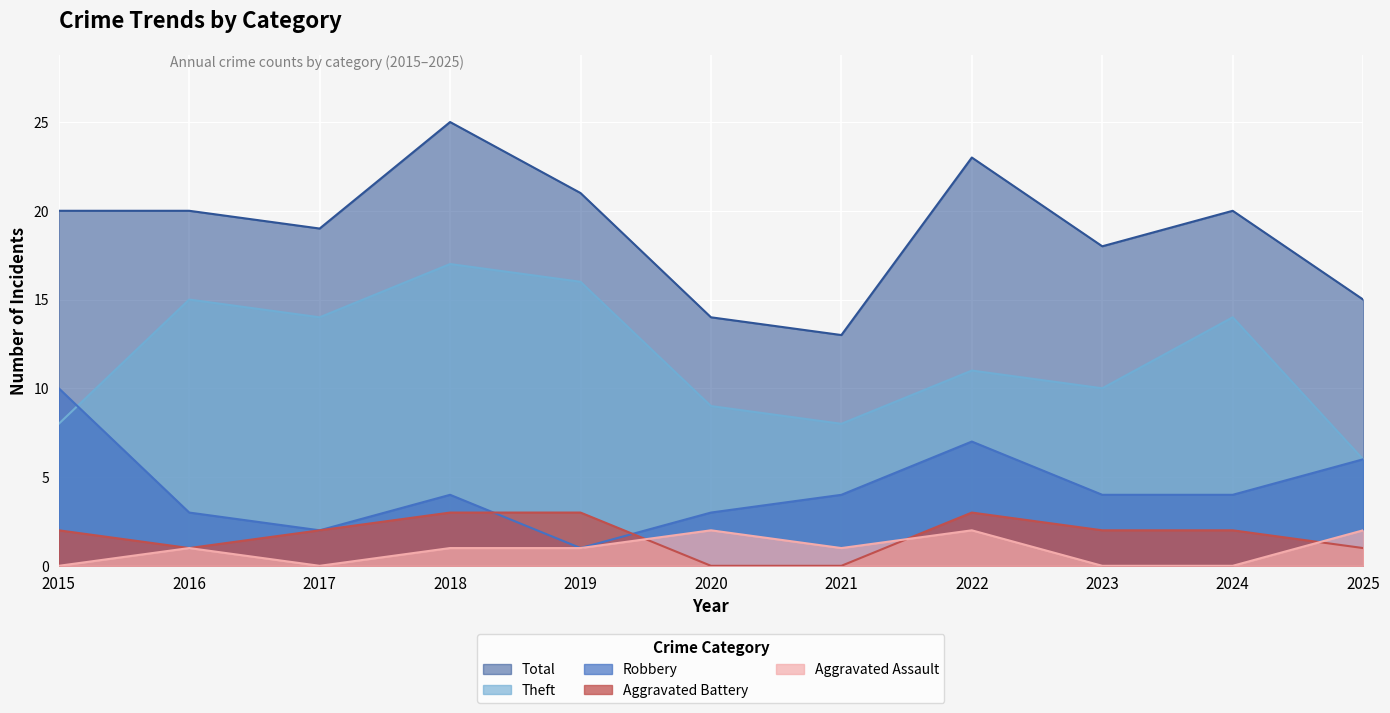

Reading left to right, list all the values displayed in this chart.

Robbery: 10	3	2	4	1	3	4	7	4	4	6
Theft: 8	15	14	17	16	9	8	11	10	14	6
Aggravated Battery: 2	1	2	3	3	0	0	3	2	2	1
Aggravated Assault: 0	1	0	1	1	2	1	2	0	0	2
Total: 20	20	19	25	21	14	13	23	18	20	15